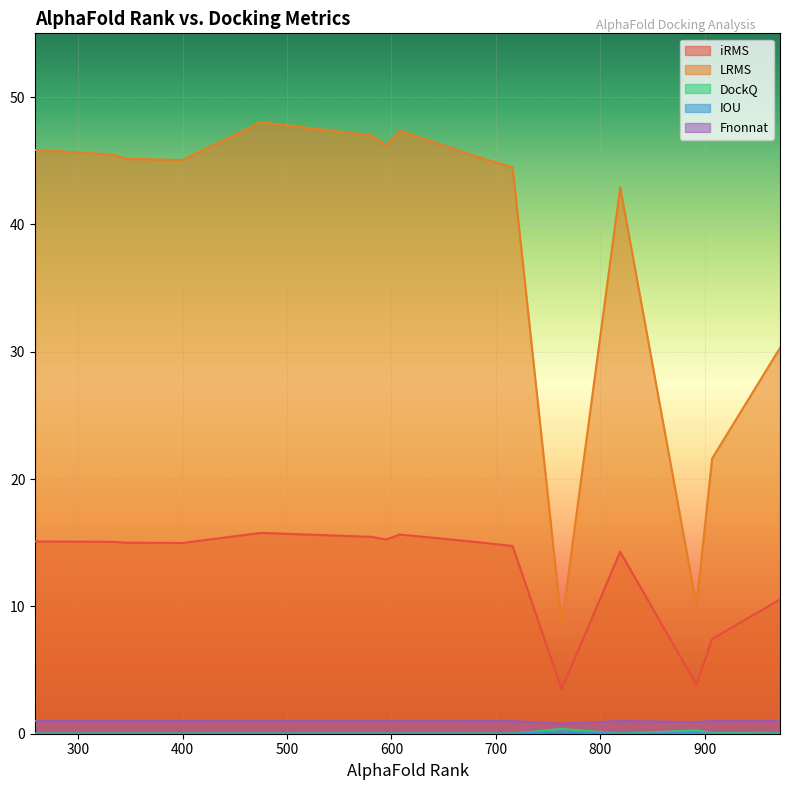

Which label corresponds to the smallest value in the chart?

475